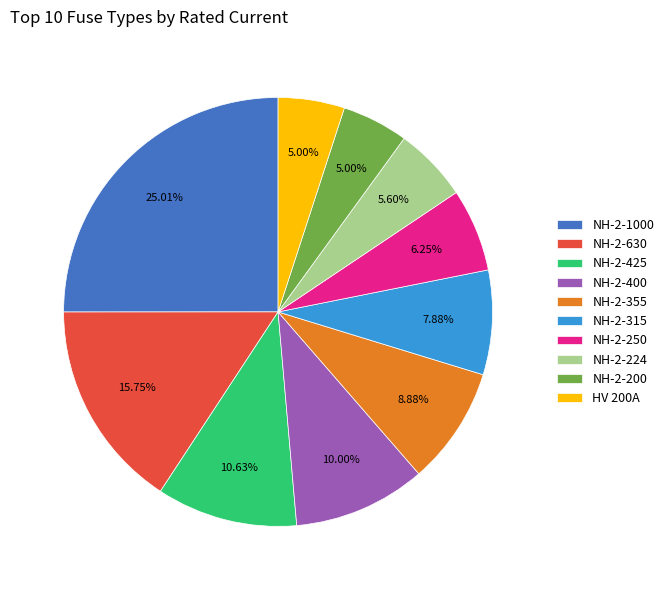

Do HV 200A and NH-2-355 together represent more than half of the pie?

No